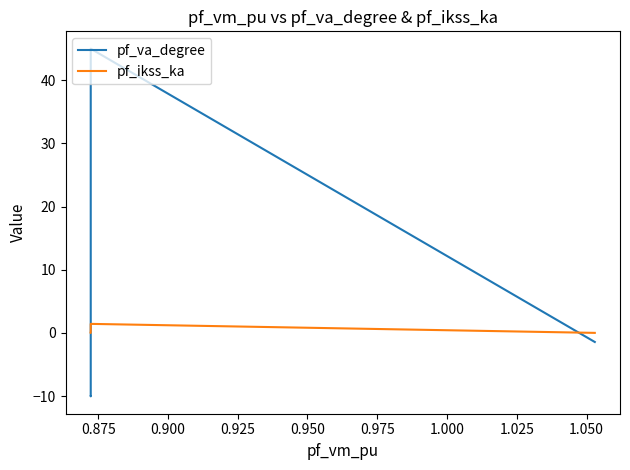

What is the greatest value displayed?

45.0